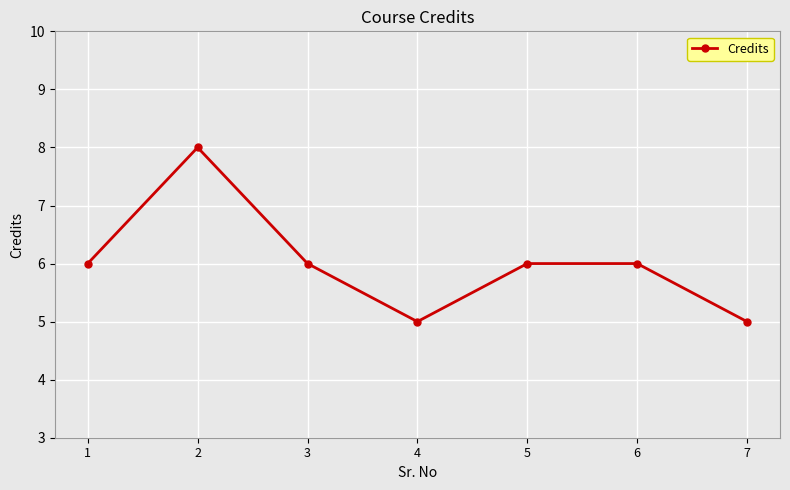

Where is the first local minimum?

4